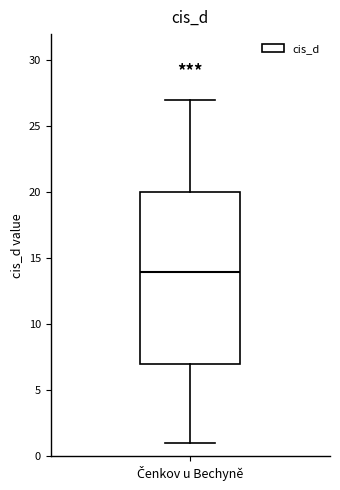

Transcribe this box plot: give where the median line is, the range the box spans, and where the two whiskers end, as read against the y-axis. The values are not printed on the chart, so give them approximately, as read against the axis.

median 14, box 7 to 20, whiskers 1 to 27